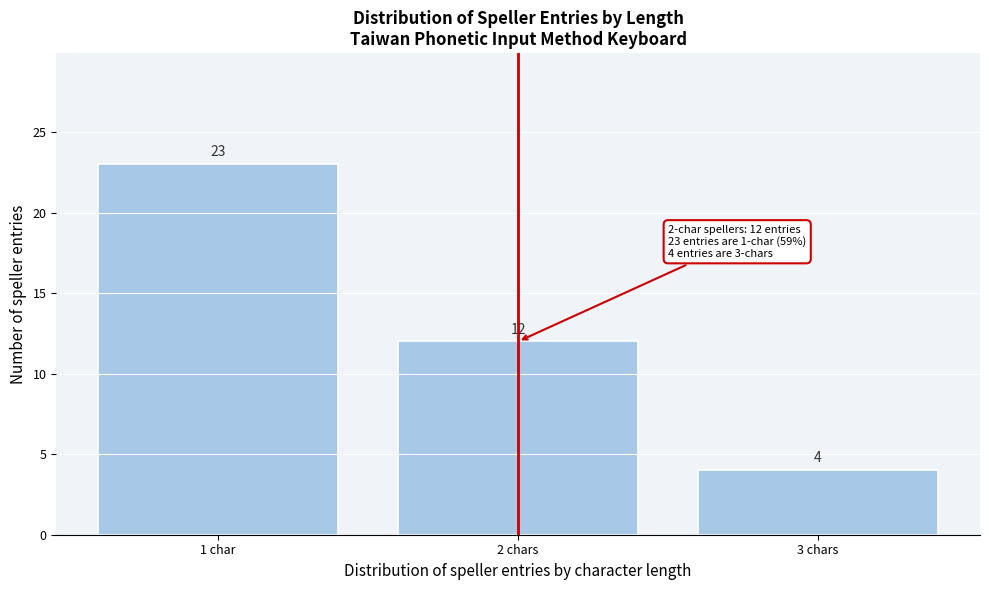

Reading right to left, transcribe all the data shown in this chart.

4	12	23